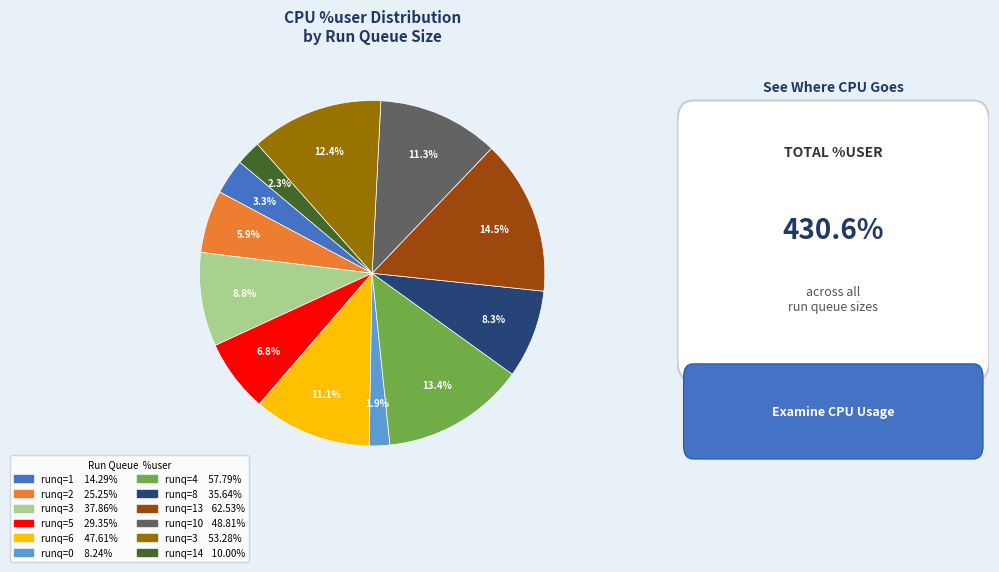

Is there a majority slice in this chart?

No